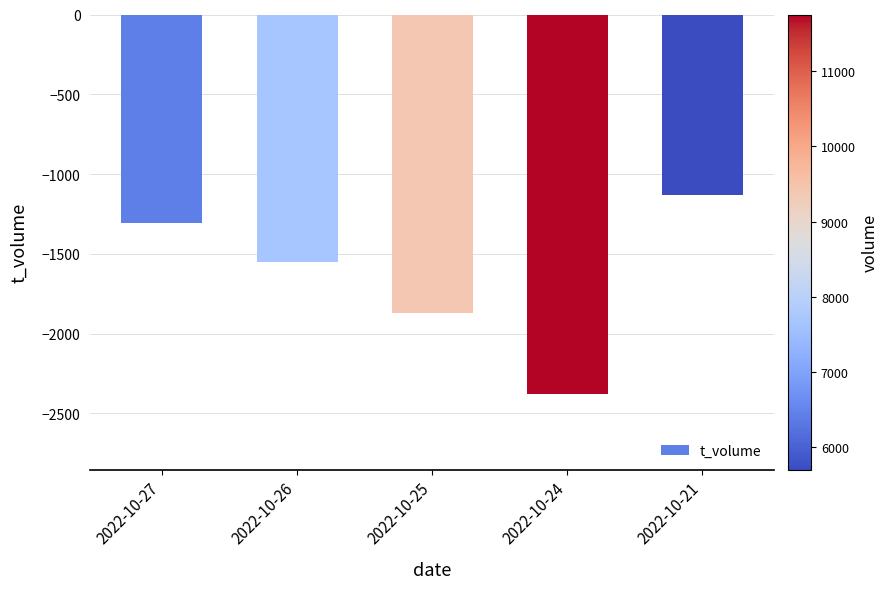

Where is the data nearest to the value -1755?

2022-10-25